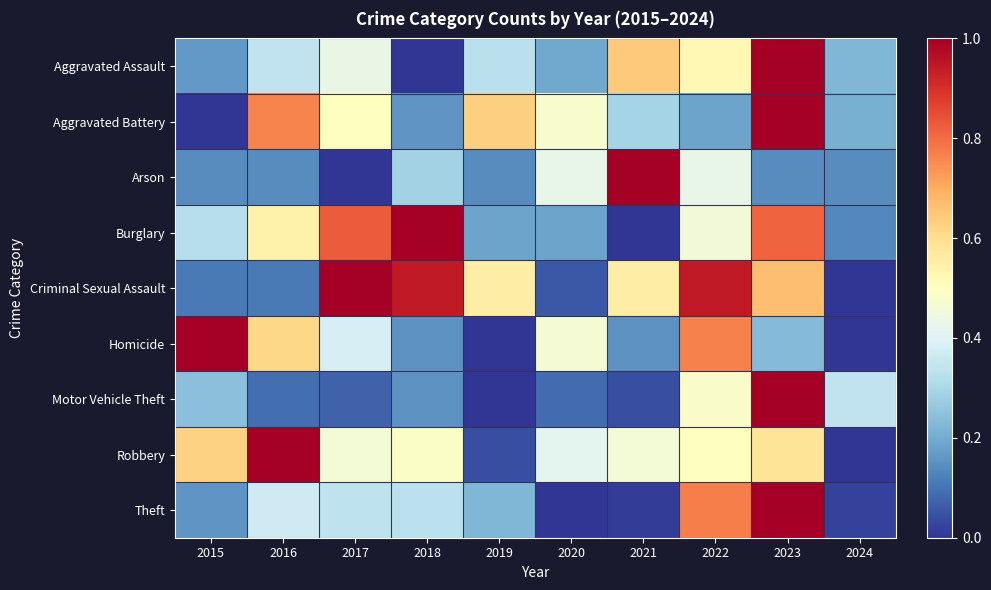

What is the difference between the highest and lowest values at 2020?

0.5